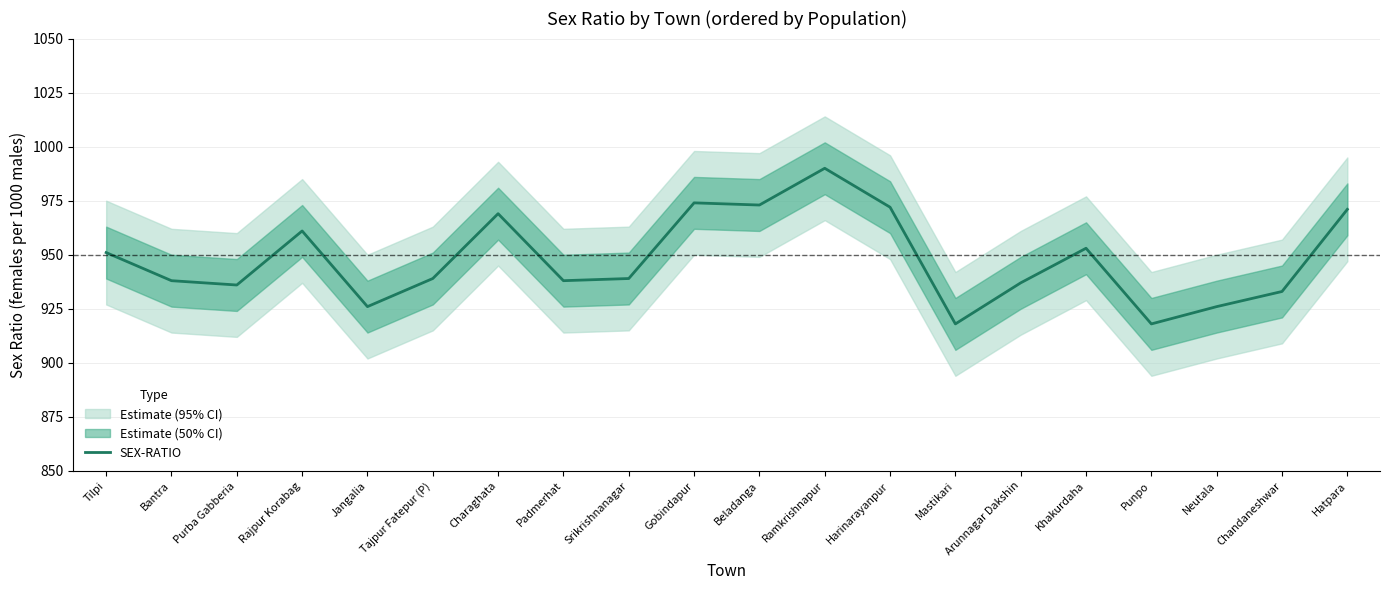

What is the sum of the values at Jangalia and Hatpara?

1897